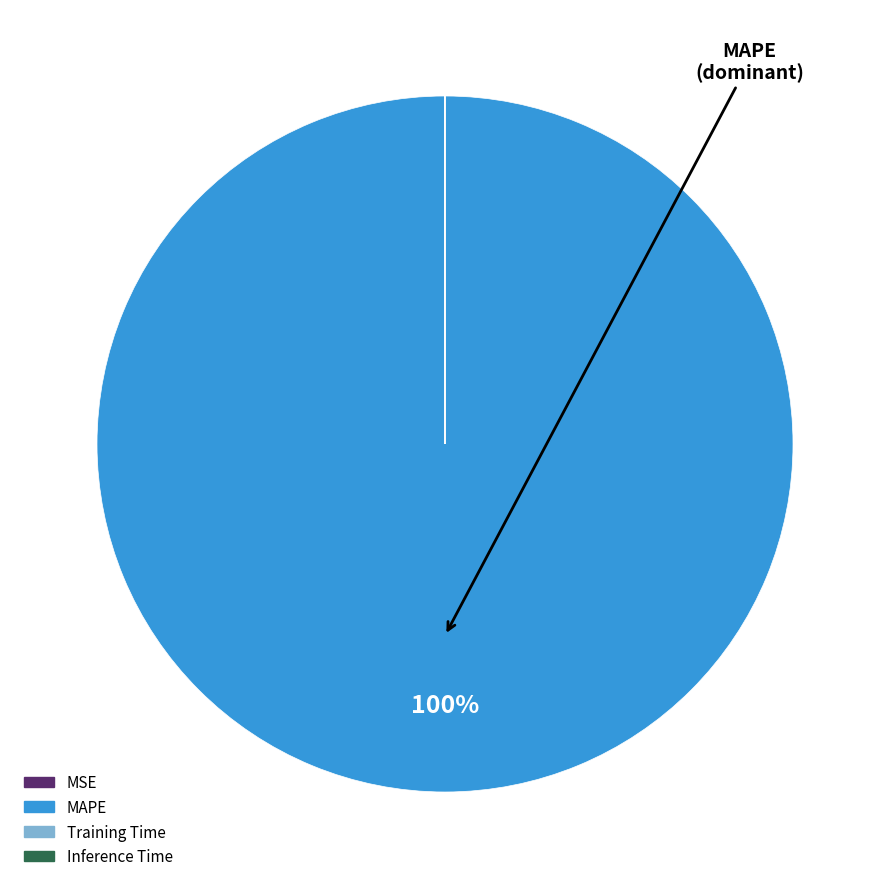

To the nearest percent, what is the difference between the largest and smallest slice percentages?

100%